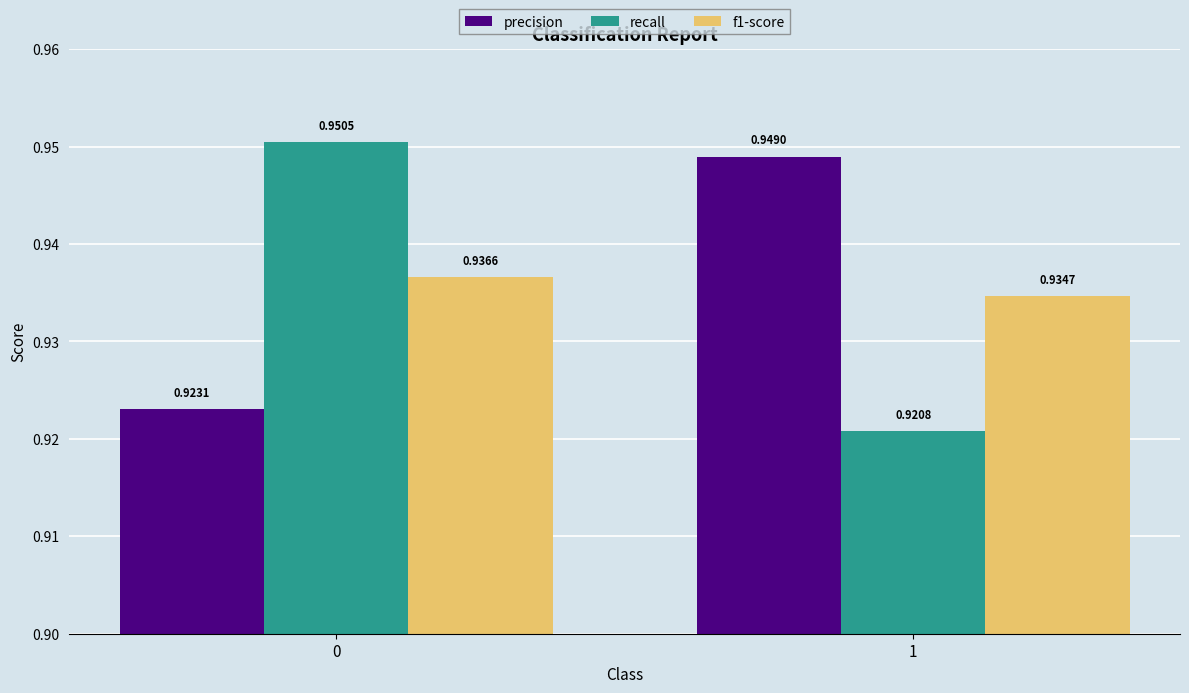

Which series has the widest spread of values?

recall